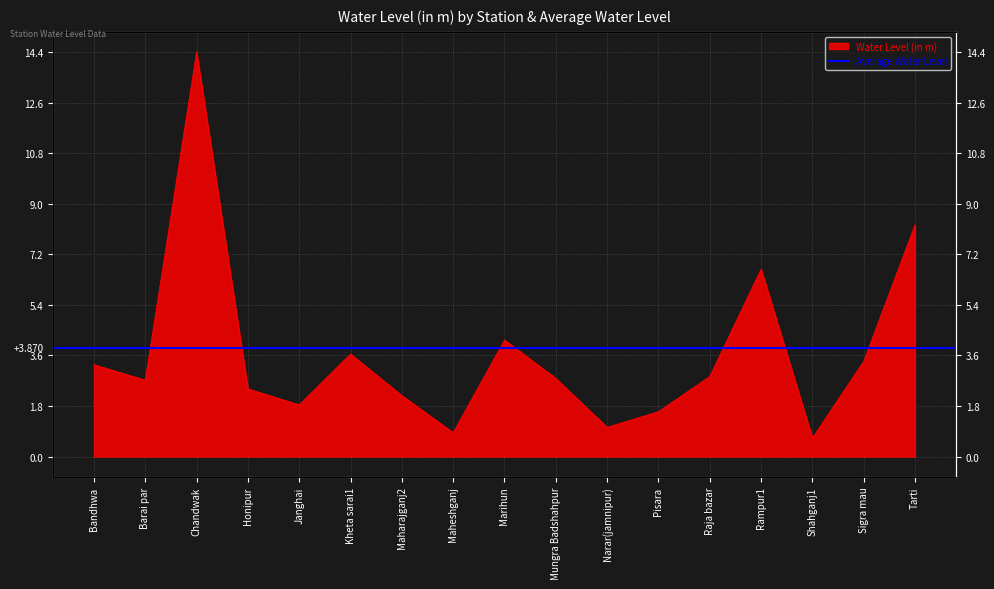

At which label does the data first exceed 2?

Bandhwa